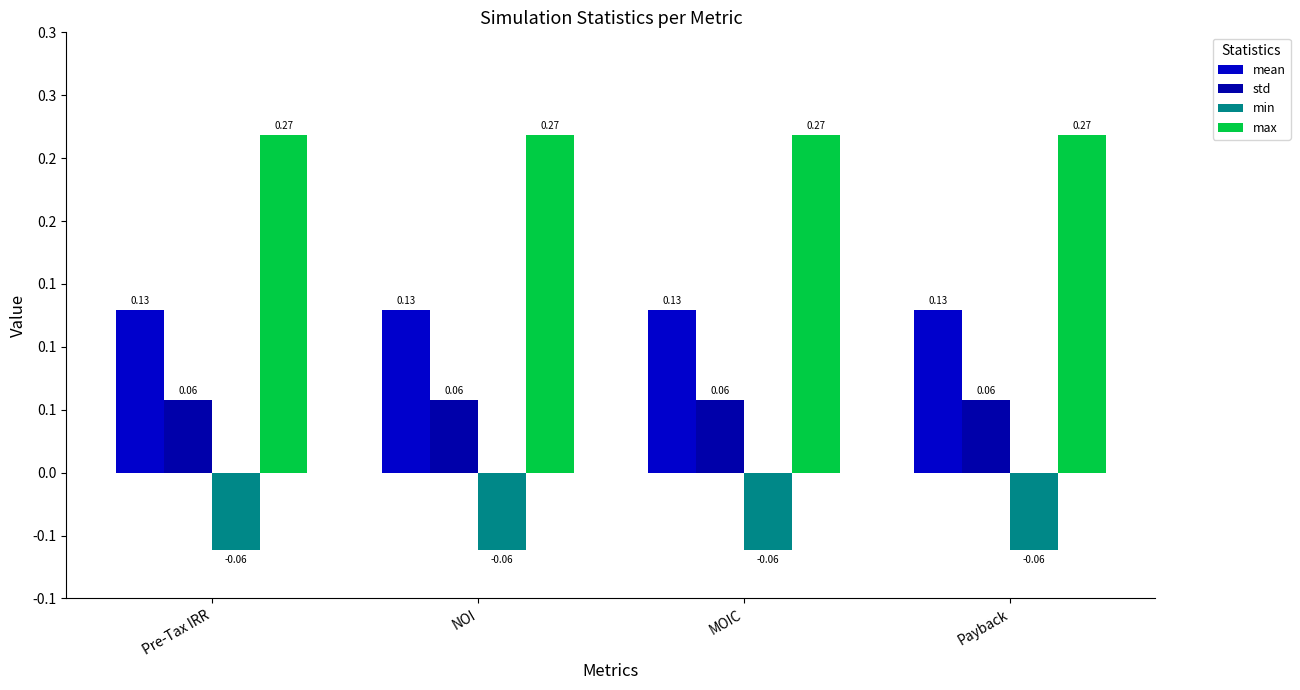

At how many categories does at least one series exceed 0?

4